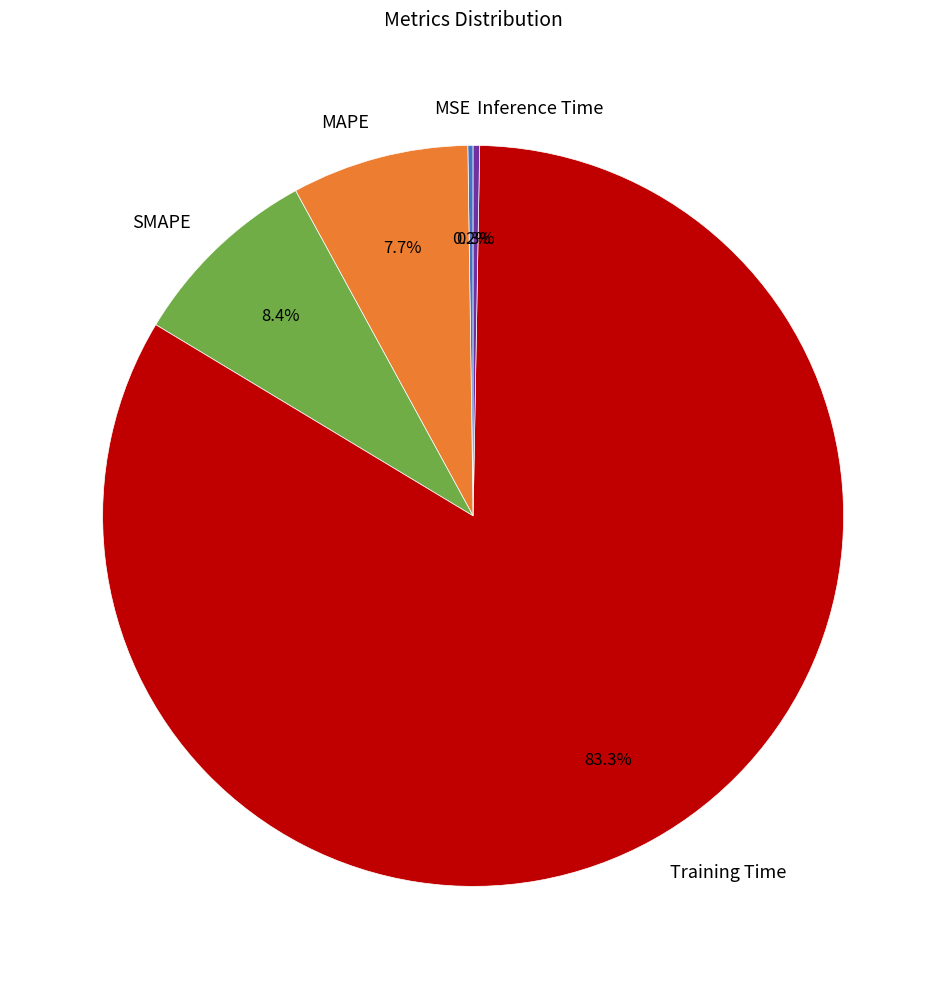

What is the largest slice in the pie chart?

Training Time